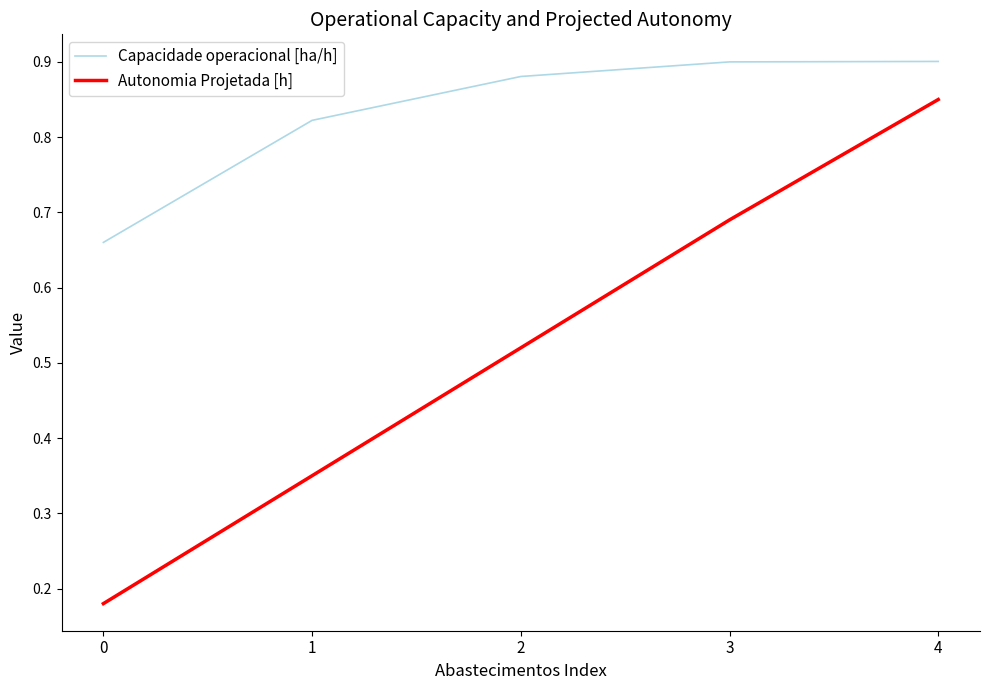

Is it true that Capacidade operacional [ha/h] equals 1.2 at 3?

False